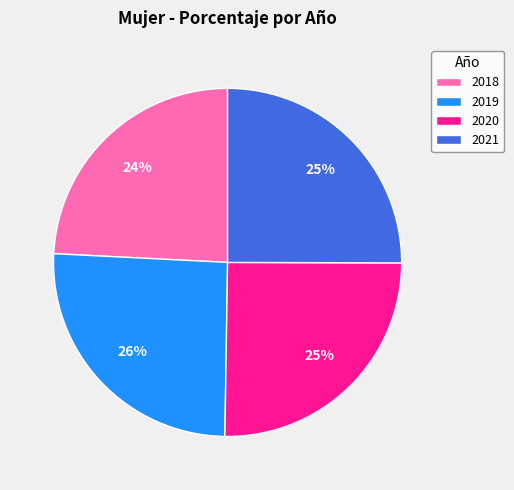

To the nearest percent, what is the combined percentage of 2019 and 2020?

51%